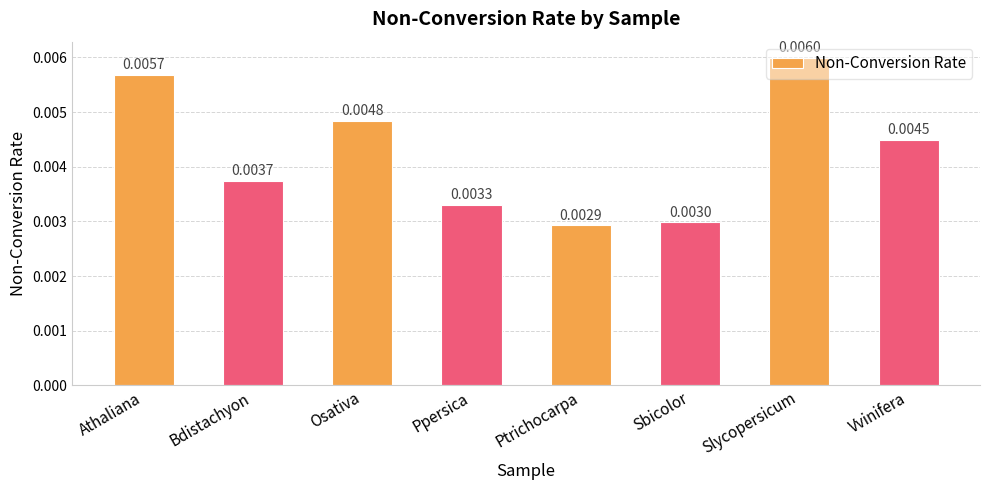

What is the label of the 6th bar from the left?

Sbicolor